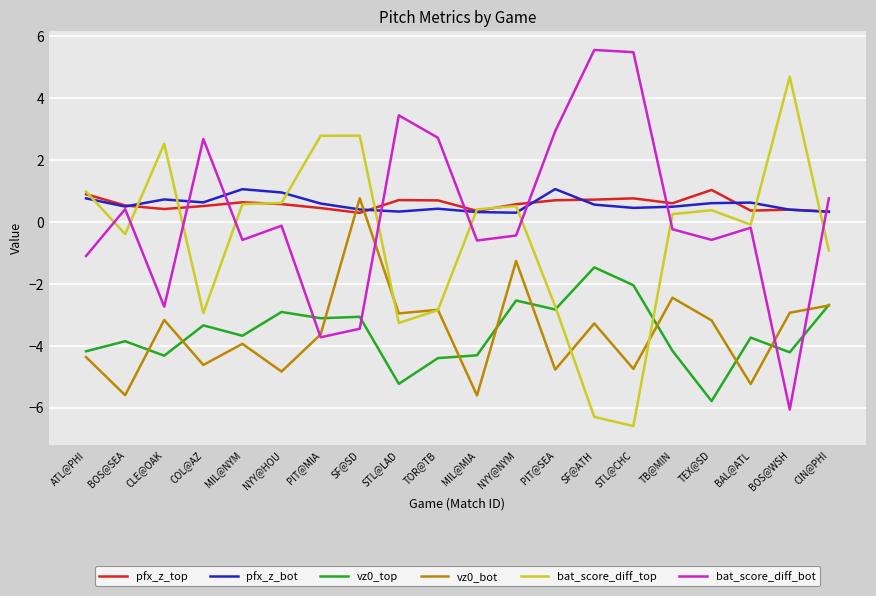

Between which two adjacent categories do pfx_z_top and bat_score_diff_bot first intersect?

CLE@OAK and COL@AZ